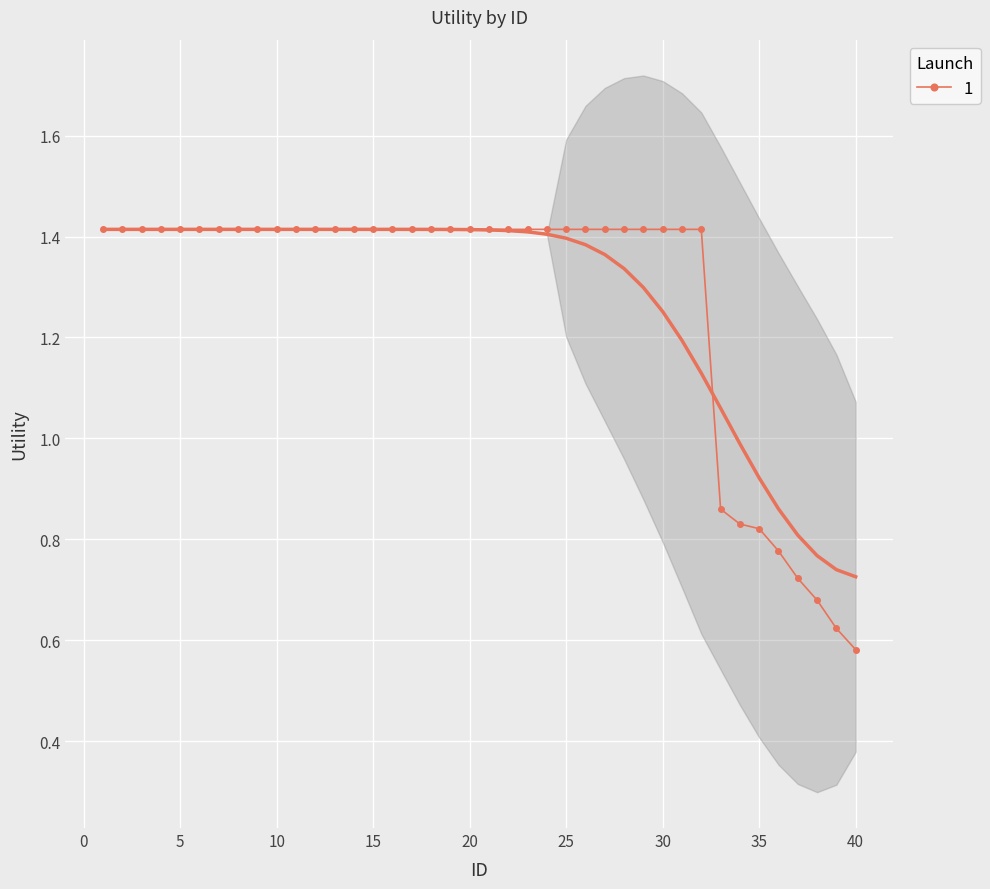

Where is 1 nearest to the value 0?

40